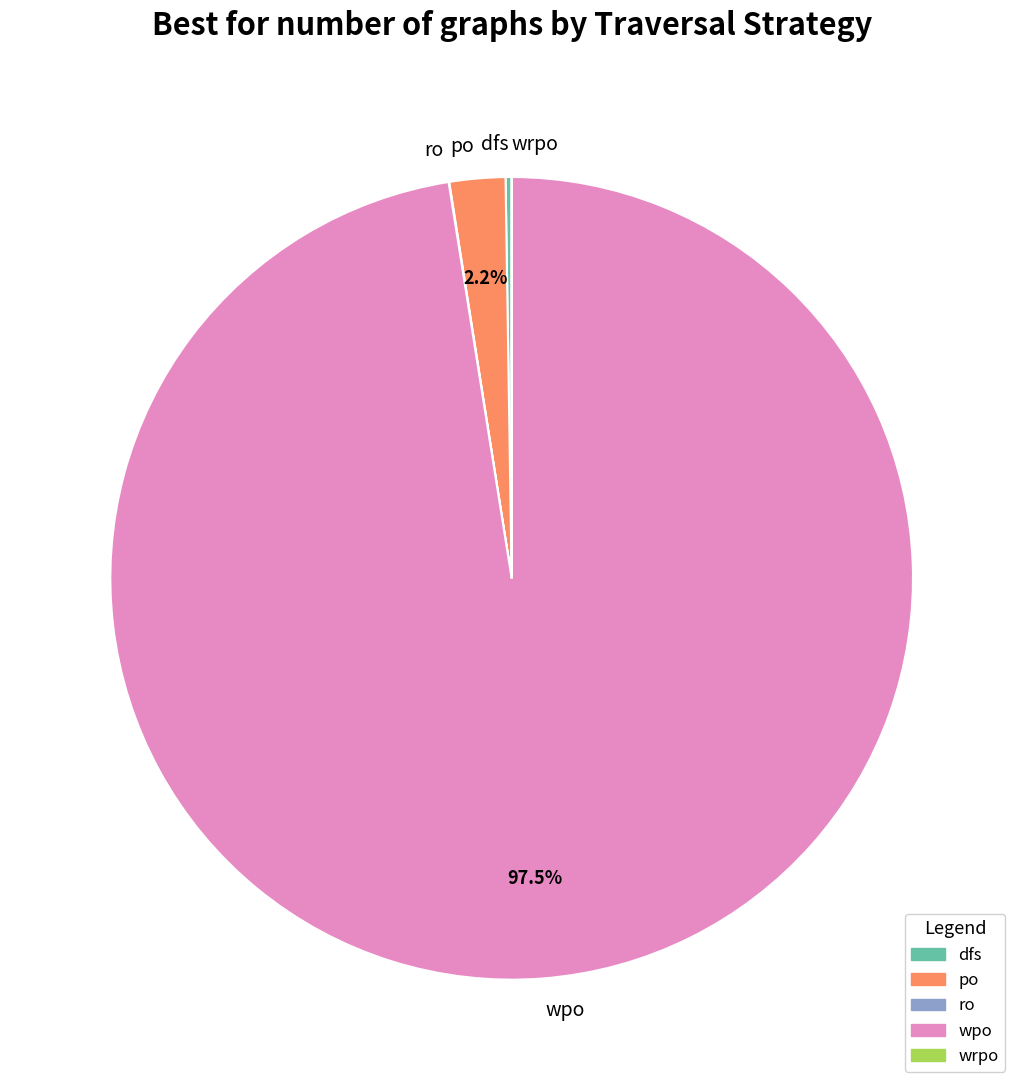

Do wpo and po together represent more than half of the pie?

Yes